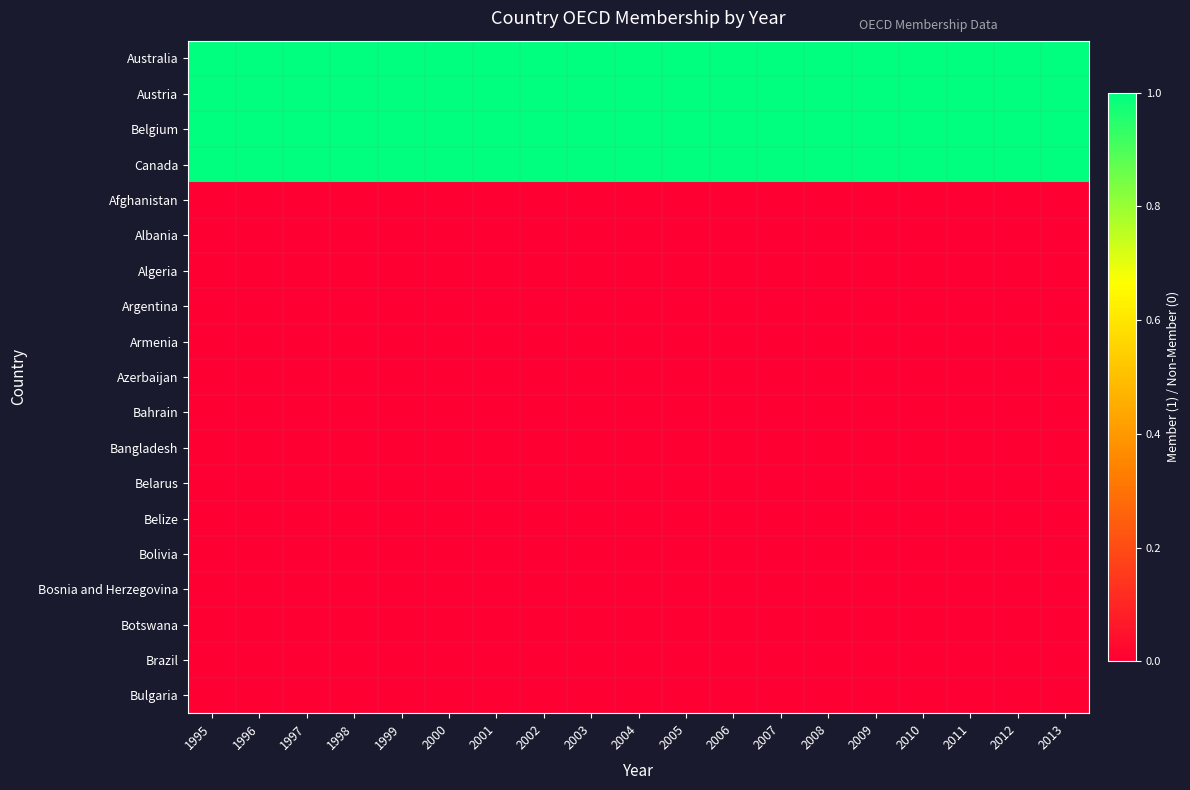

Reading left to right, what are all the values shown in this chart?

Australia: 1995=1	1996=1	1997=1	1998=1	1999=1	2000=1	2001=1	2002=1	2003=1	2004=1	2005=1	2006=1	2007=1	2008=1	2009=1	2010=1	2011=1	2012=1	2013=1
Austria: 1995=1	1996=1	1997=1	1998=1	1999=1	2000=1	2001=1	2002=1	2003=1	2004=1	2005=1	2006=1	2007=1	2008=1	2009=1	2010=1	2011=1	2012=1	2013=1
Belgium: 1995=1	1996=1	1997=1	1998=1	1999=1	2000=1	2001=1	2002=1	2003=1	2004=1	2005=1	2006=1	2007=1	2008=1	2009=1	2010=1	2011=1	2012=1	2013=1
Canada: 1995=1	1996=1	1997=1	1998=1	1999=1	2000=1	2001=1	2002=1	2003=1	2004=1	2005=1	2006=1	2007=1	2008=1	2009=1	2010=1	2011=1	2012=1	2013=1
Afghanistan: 1995=0	1996=0	1997=0	1998=0	1999=0	2000=0	2001=0	2002=0	2003=0	2004=0	2005=0	2006=0	2007=0	2008=0	2009=0	2010=0	2011=0	2012=0	2013=0
Albania: 1995=0	1996=0	1997=0	1998=0	1999=0	2000=0	2001=0	2002=0	2003=0	2004=0	2005=0	2006=0	2007=0	2008=0	2009=0	2010=0	2011=0	2012=0	2013=0
Algeria: 1995=0	1996=0	1997=0	1998=0	1999=0	2000=0	2001=0	2002=0	2003=0	2004=0	2005=0	2006=0	2007=0	2008=0	2009=0	2010=0	2011=0	2012=0	2013=0
Argentina: 1995=0	1996=0	1997=0	1998=0	1999=0	2000=0	2001=0	2002=0	2003=0	2004=0	2005=0	2006=0	2007=0	2008=0	2009=0	2010=0	2011=0	2012=0	2013=0
Armenia: 1995=0	1996=0	1997=0	1998=0	1999=0	2000=0	2001=0	2002=0	2003=0	2004=0	2005=0	2006=0	2007=0	2008=0	2009=0	2010=0	2011=0	2012=0	2013=0
Azerbaijan: 1995=0	1996=0	1997=0	1998=0	1999=0	2000=0	2001=0	2002=0	2003=0	2004=0	2005=0	2006=0	2007=0	2008=0	2009=0	2010=0	2011=0	2012=0	2013=0
Bahrain: 1995=0	1996=0	1997=0	1998=0	1999=0	2000=0	2001=0	2002=0	2003=0	2004=0	2005=0	2006=0	2007=0	2008=0	2009=0	2010=0	2011=0	2012=0	2013=0
Bangladesh: 1995=0	1996=0	1997=0	1998=0	1999=0	2000=0	2001=0	2002=0	2003=0	2004=0	2005=0	2006=0	2007=0	2008=0	2009=0	2010=0	2011=0	2012=0	2013=0
Belarus: 1995=0	1996=0	1997=0	1998=0	1999=0	2000=0	2001=0	2002=0	2003=0	2004=0	2005=0	2006=0	2007=0	2008=0	2009=0	2010=0	2011=0	2012=0	2013=0
Belize: 1995=0	1996=0	1997=0	1998=0	1999=0	2000=0	2001=0	2002=0	2003=0	2004=0	2005=0	2006=0	2007=0	2008=0	2009=0	2010=0	2011=0	2012=0	2013=0
Bolivia: 1995=0	1996=0	1997=0	1998=0	1999=0	2000=0	2001=0	2002=0	2003=0	2004=0	2005=0	2006=0	2007=0	2008=0	2009=0	2010=0	2011=0	2012=0	2013=0
Bosnia and Herzegovina: 1995=0	1996=0	1997=0	1998=0	1999=0	2000=0	2001=0	2002=0	2003=0	2004=0	2005=0	2006=0	2007=0	2008=0	2009=0	2010=0	2011=0	2012=0	2013=0
Botswana: 1995=0	1996=0	1997=0	1998=0	1999=0	2000=0	2001=0	2002=0	2003=0	2004=0	2005=0	2006=0	2007=0	2008=0	2009=0	2010=0	2011=0	2012=0	2013=0
Brazil: 1995=0	1996=0	1997=0	1998=0	1999=0	2000=0	2001=0	2002=0	2003=0	2004=0	2005=0	2006=0	2007=0	2008=0	2009=0	2010=0	2011=0	2012=0	2013=0
Bulgaria: 1995=0	1996=0	1997=0	1998=0	1999=0	2000=0	2001=0	2002=0	2003=0	2004=0	2005=0	2006=0	2007=0	2008=0	2009=0	2010=0	2011=0	2012=0	2013=0